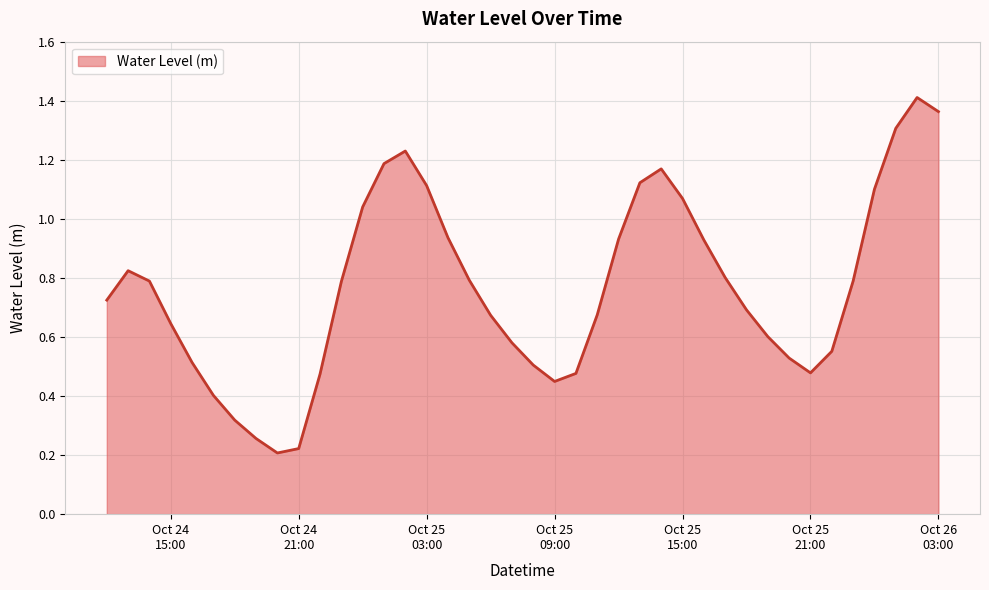

Does the chart display data point markers on the line(s)?

No